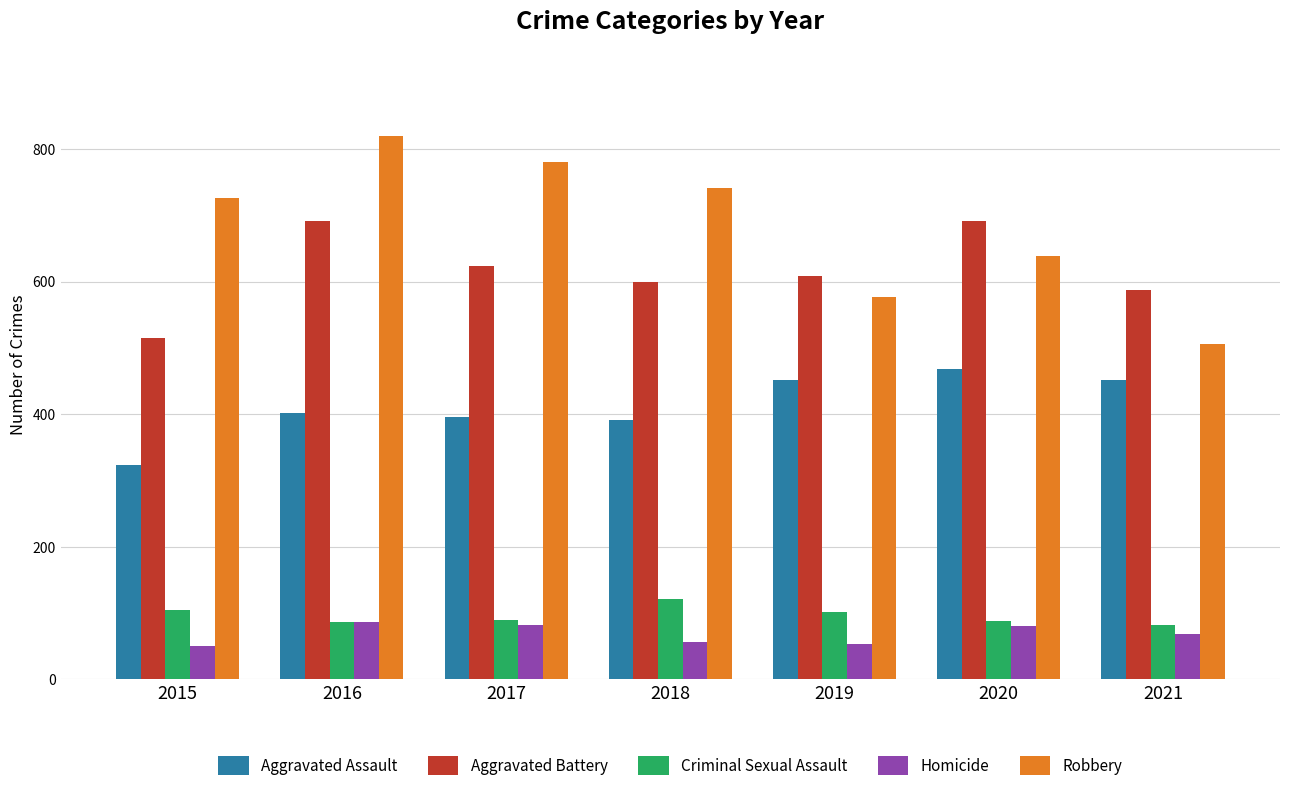

Is the value of Aggravated Battery at 2015 greater than the value of Homicide at 2019?

Yes